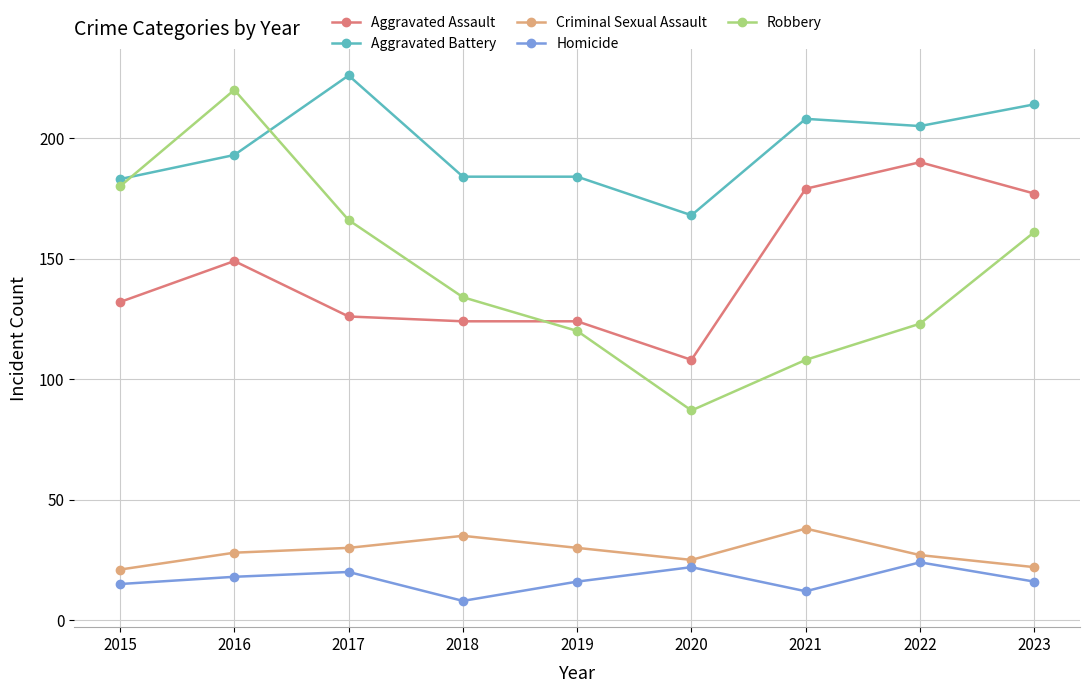

At 2021, list the series in order from smallest to largest.

Homicide, Criminal Sexual Assault, Robbery, Aggravated Assault, Aggravated Battery